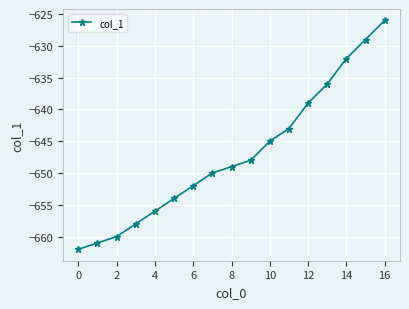

What is the greatest value displayed?

-626